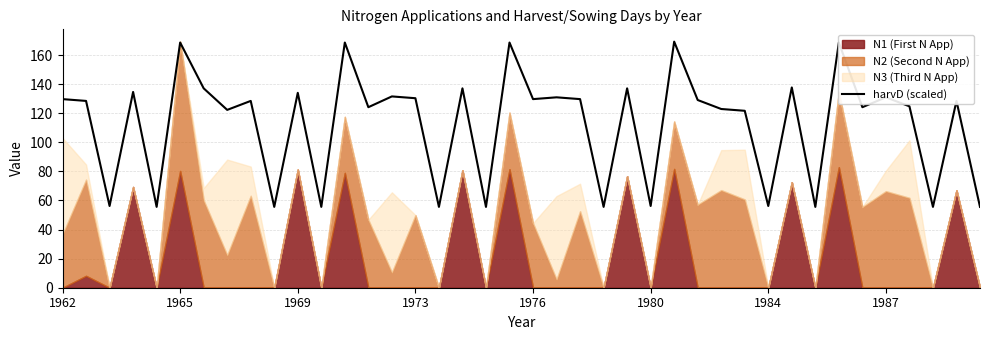

Is it true that the value at 38 is 219.5?

False